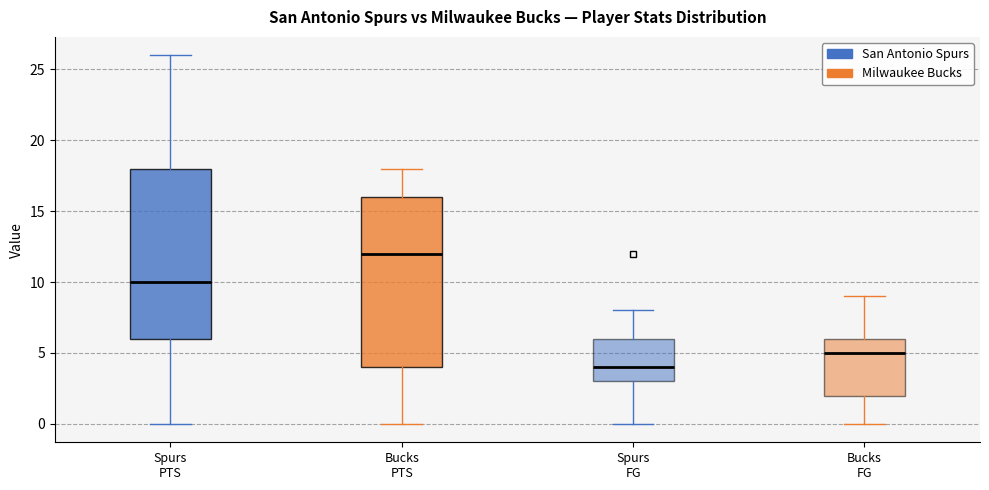

Reading left to right, read every box against the y-axis: the position of its median line, the range the box covers, and the ends of its whiskers. The values are not printed on the chart, so give them approximately, as read against the axis.

Spurs PTS: median 10, box 6 to 18, whiskers 0 to 26
Bucks PTS: median 12, box 4 to 16, whiskers 0 to 18
Spurs FG: median 4, box 3 to 6, whiskers 0 to 8
Bucks FG: median 5, box 2 to 6, whiskers 0 to 9